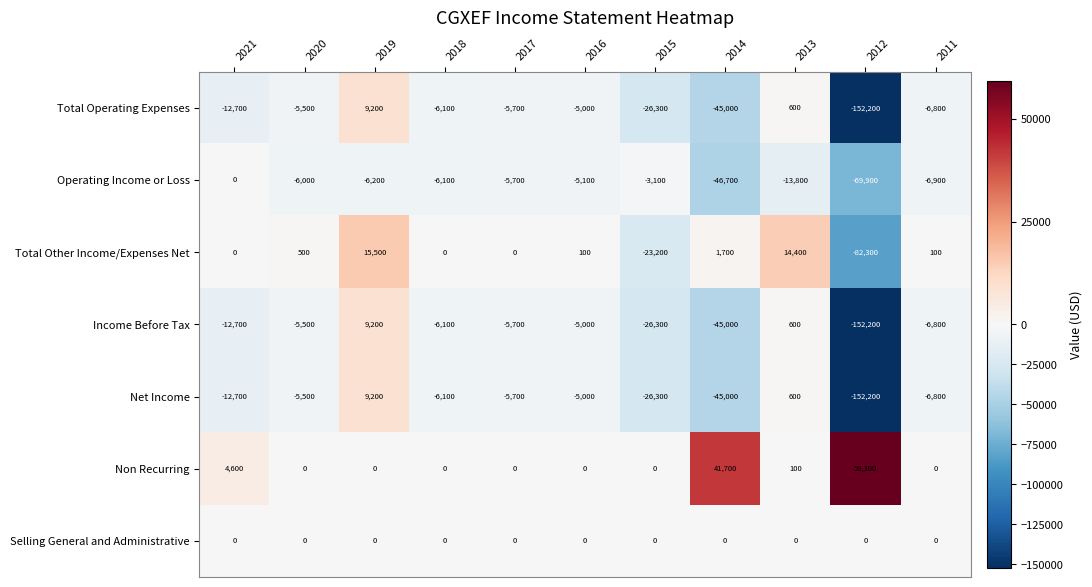

Which label corresponds to the smallest value in the chart?

2012